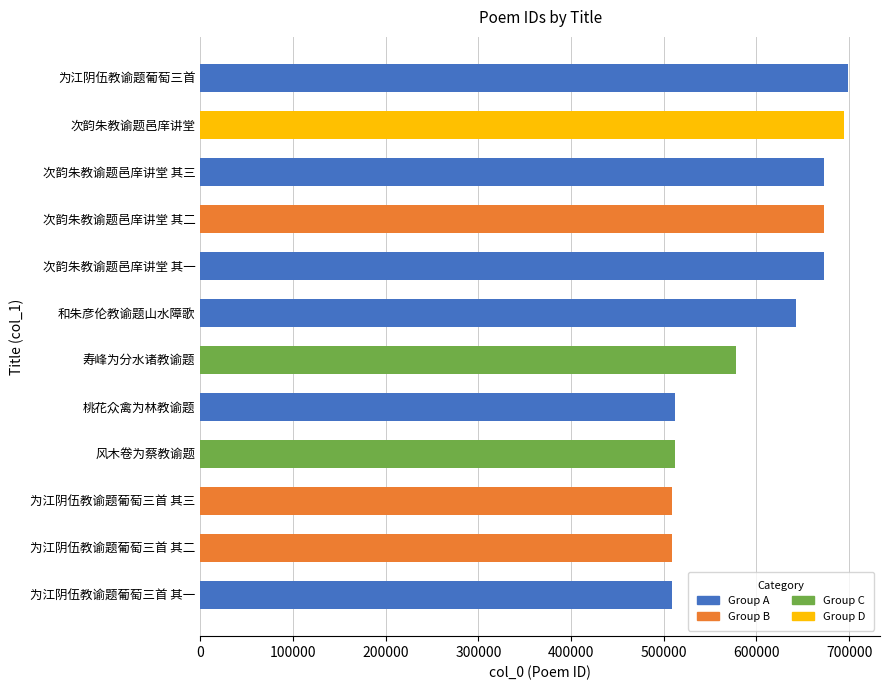

What value does the data have at 和朱彦伦教谕题山水障歌?

643153